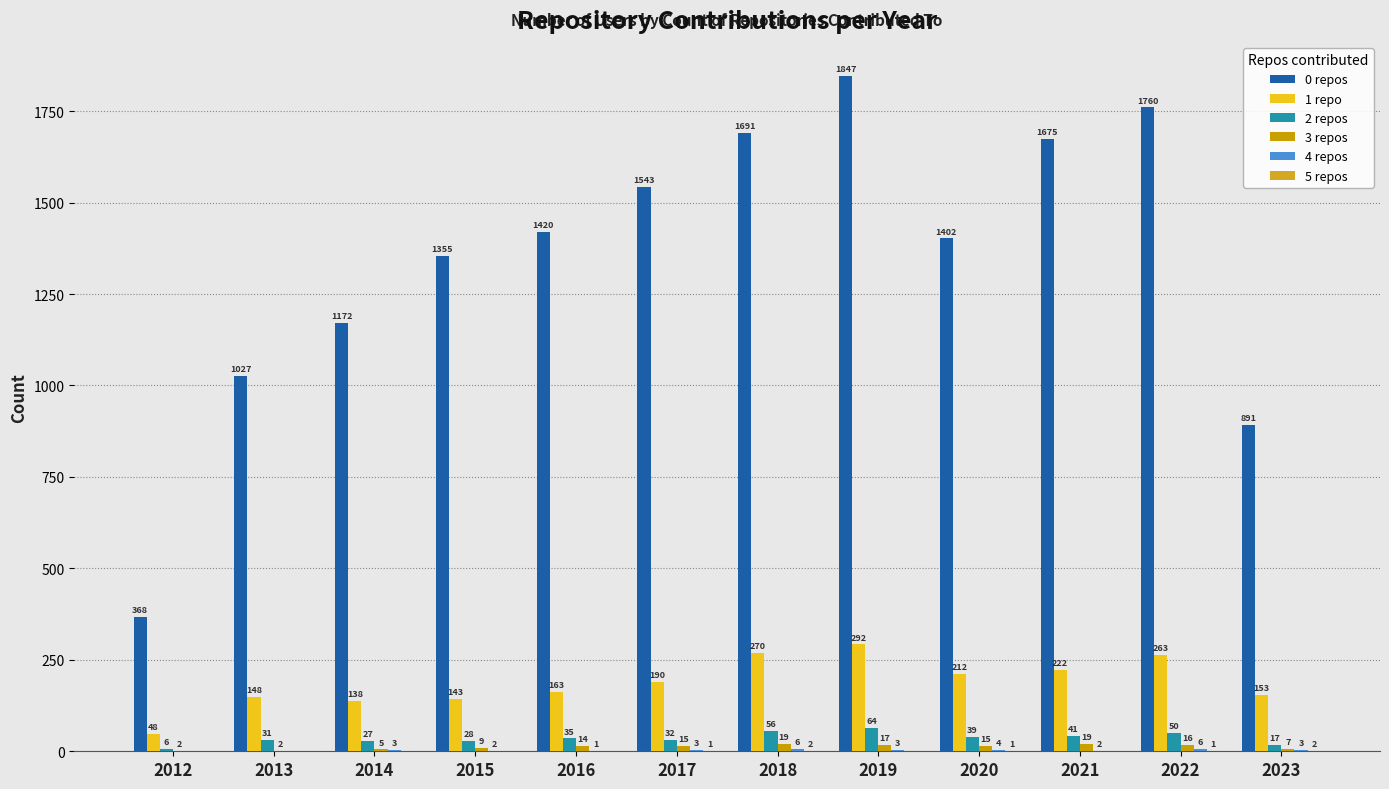

List the labels in order of 3 repos value, smallest first.

2012, 2013, 2014, 2023, 2015, 2016, 2017, 2020, 2022, 2019, 2018, 2021